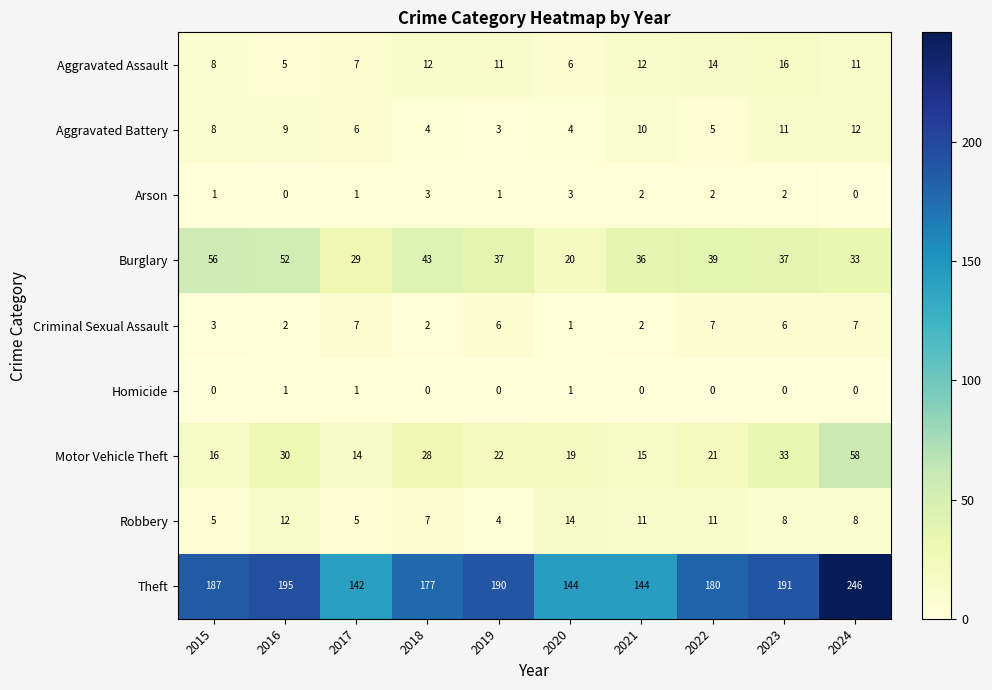

The value of Criminal Sexual Assault at 2023 is 6. True or false?

True